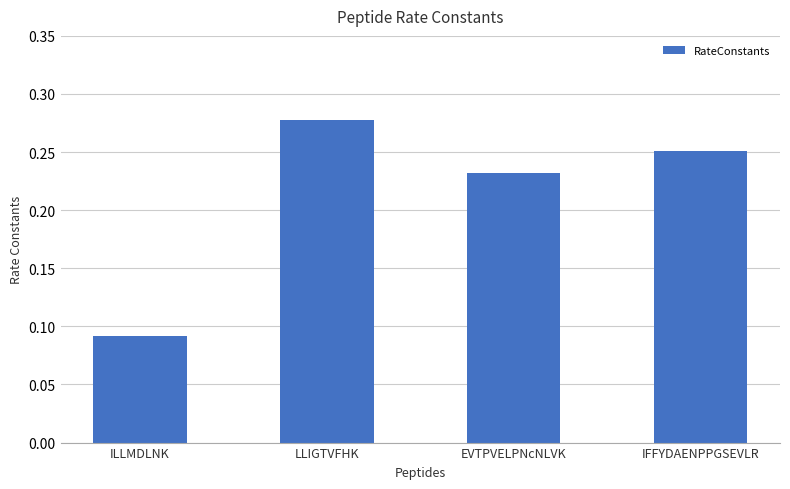

Which label corresponds to the largest value in the chart?

LLIGTVFHK